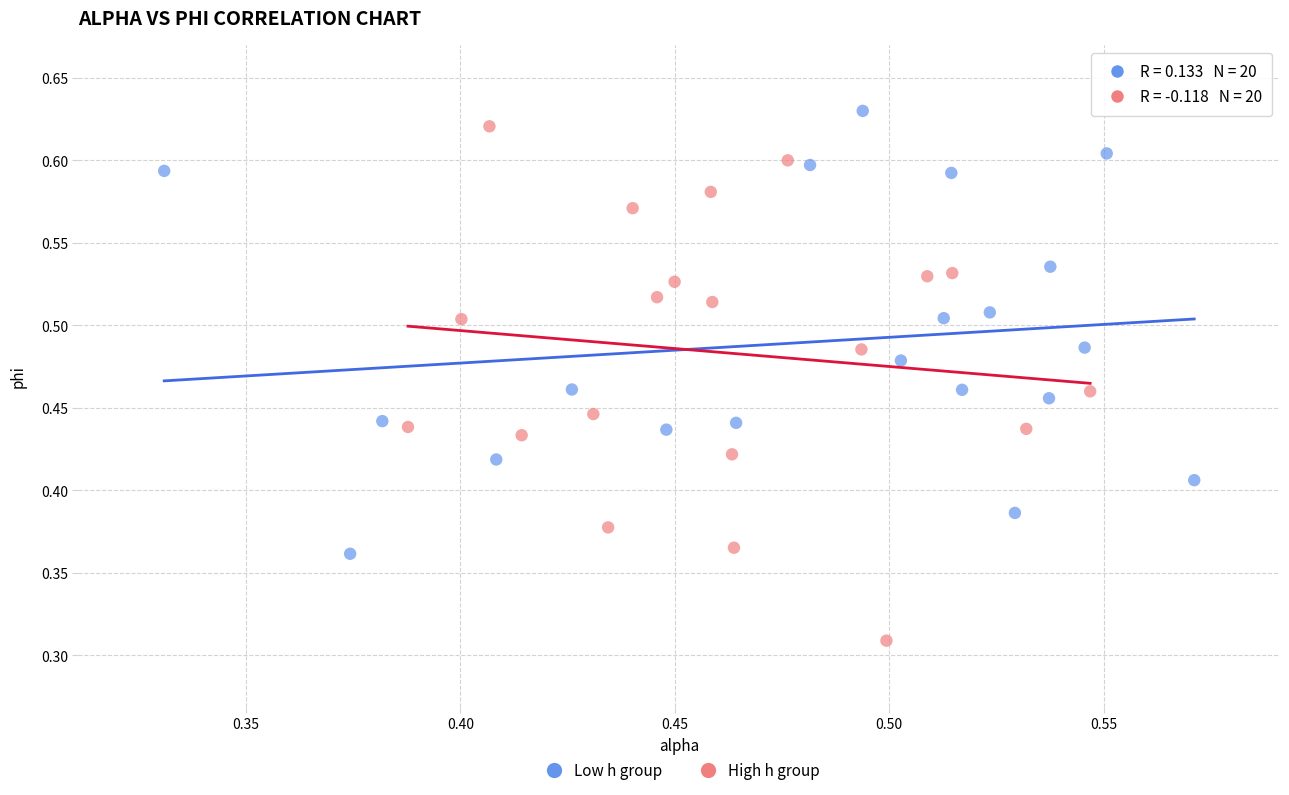

Which series reaches the minimum Y coordinate?

High h group